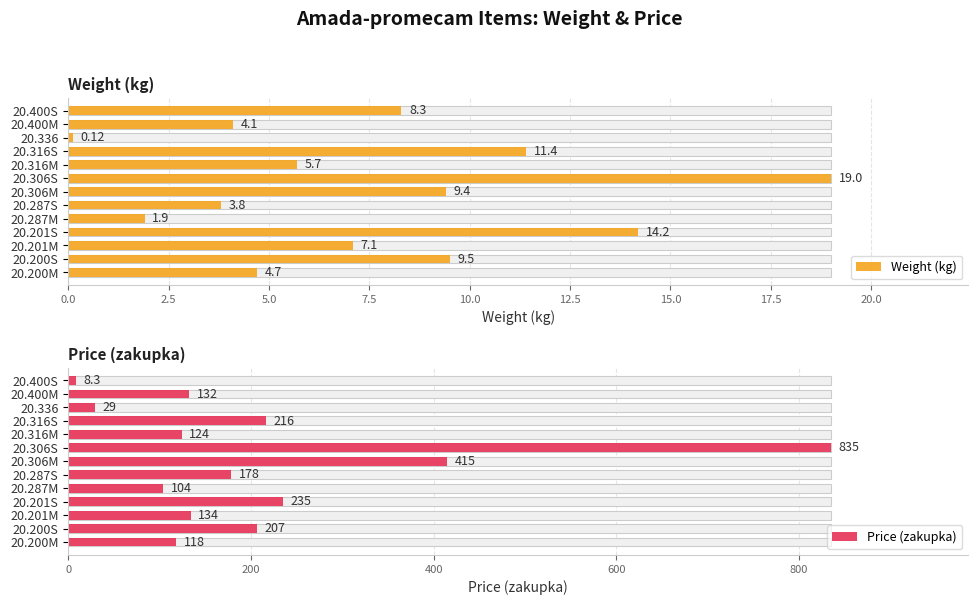

What is the difference between the maximum and minimum values in the Weight (kg) series?

18.9